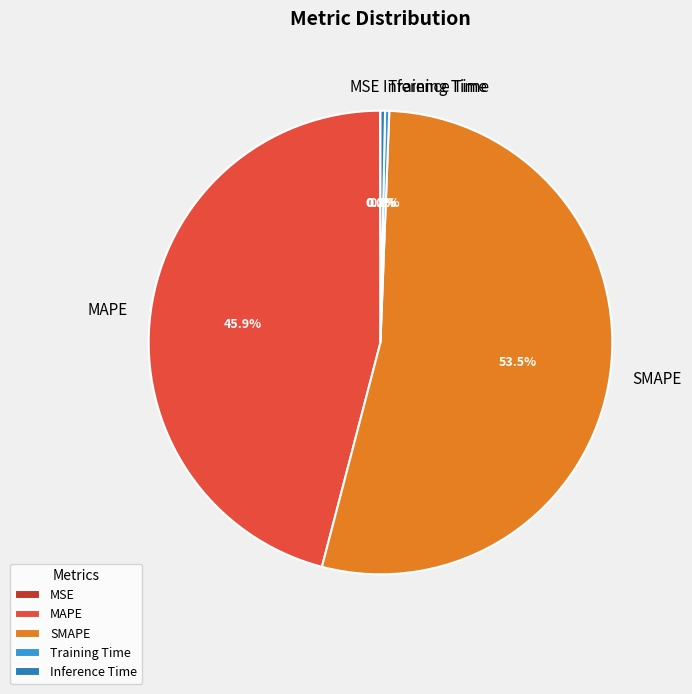

What portion of the pie excludes Training Time?

99.7%